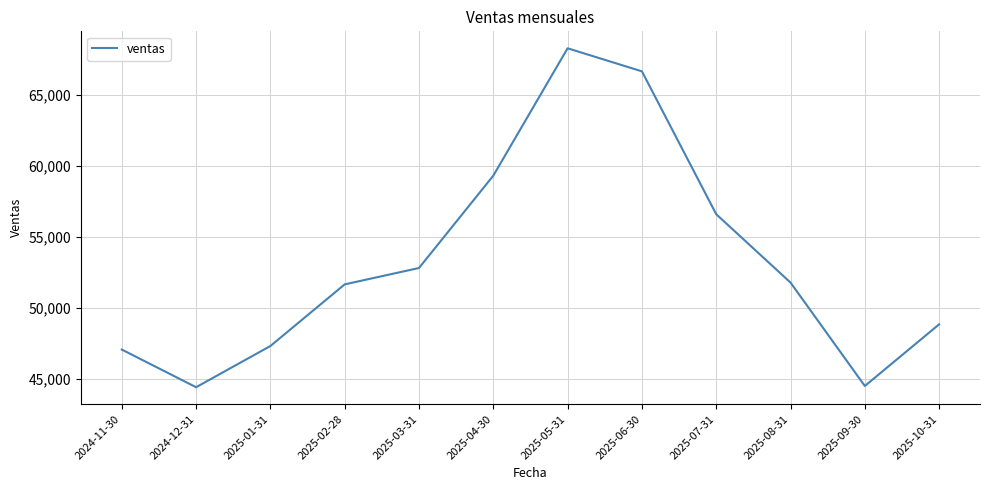

True or false: the data shows 15538.6 at 2025-04-30.

False